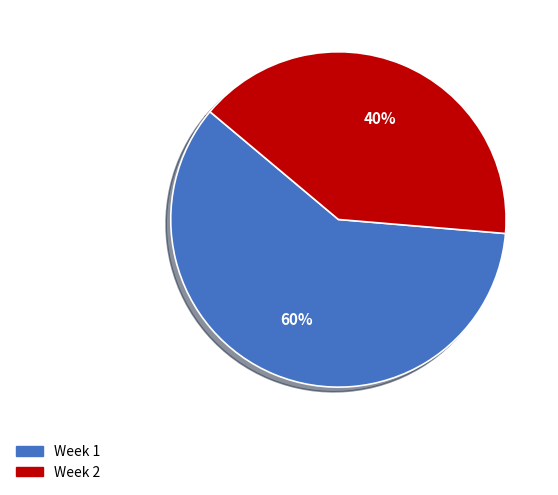

Is it true that Week 2 is 40% of the pie?

True